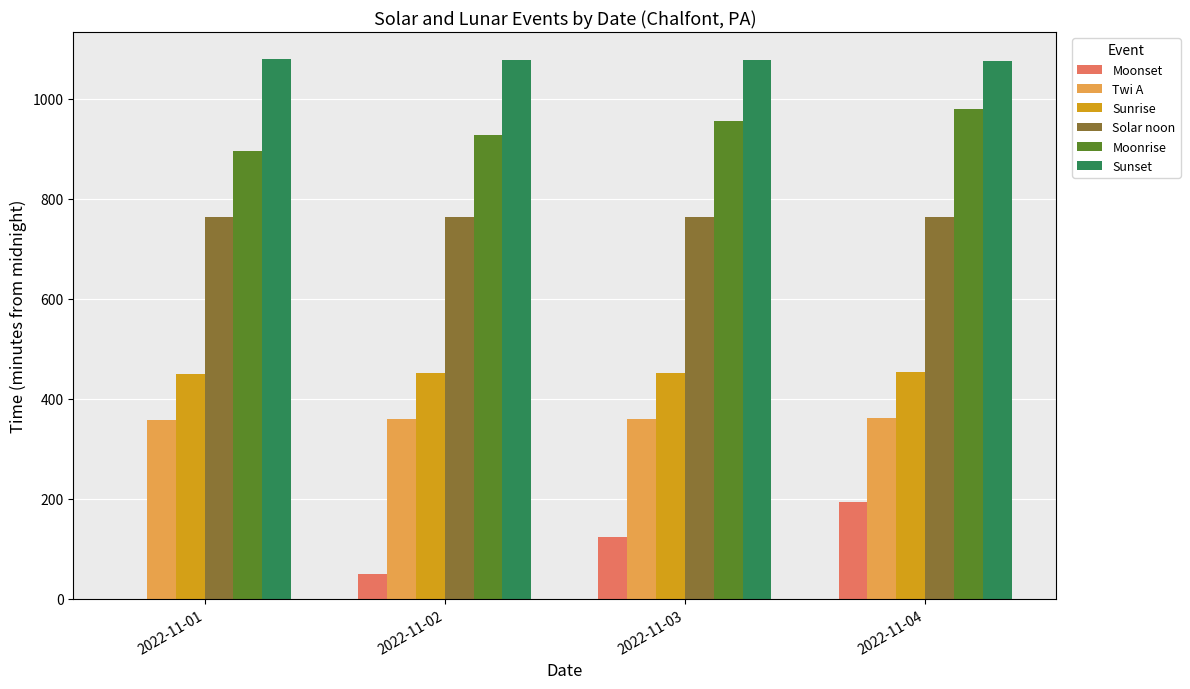

What is the sum of all Moonrise values?

3757